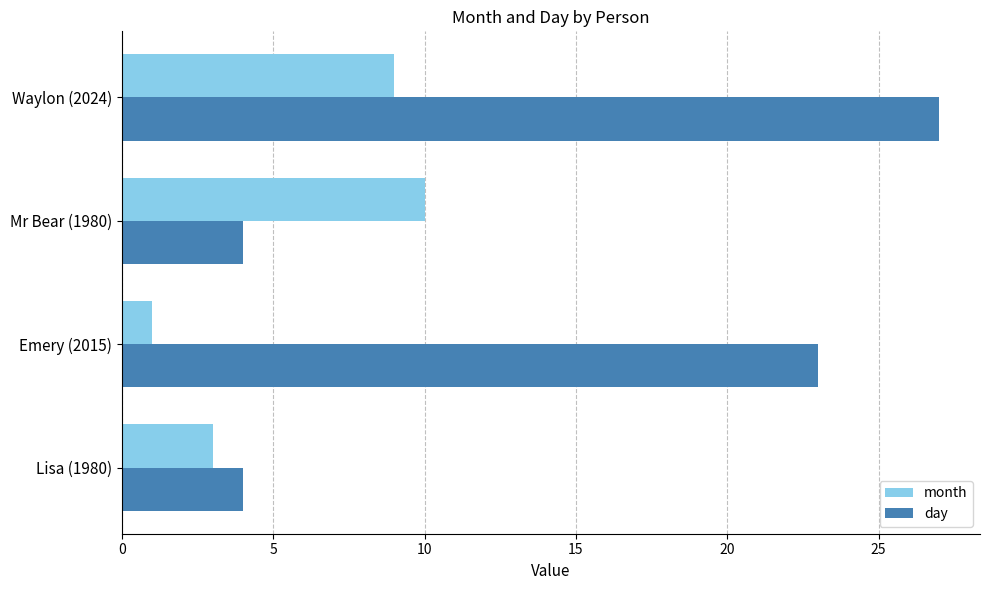

What is the highest value of the day series?

27